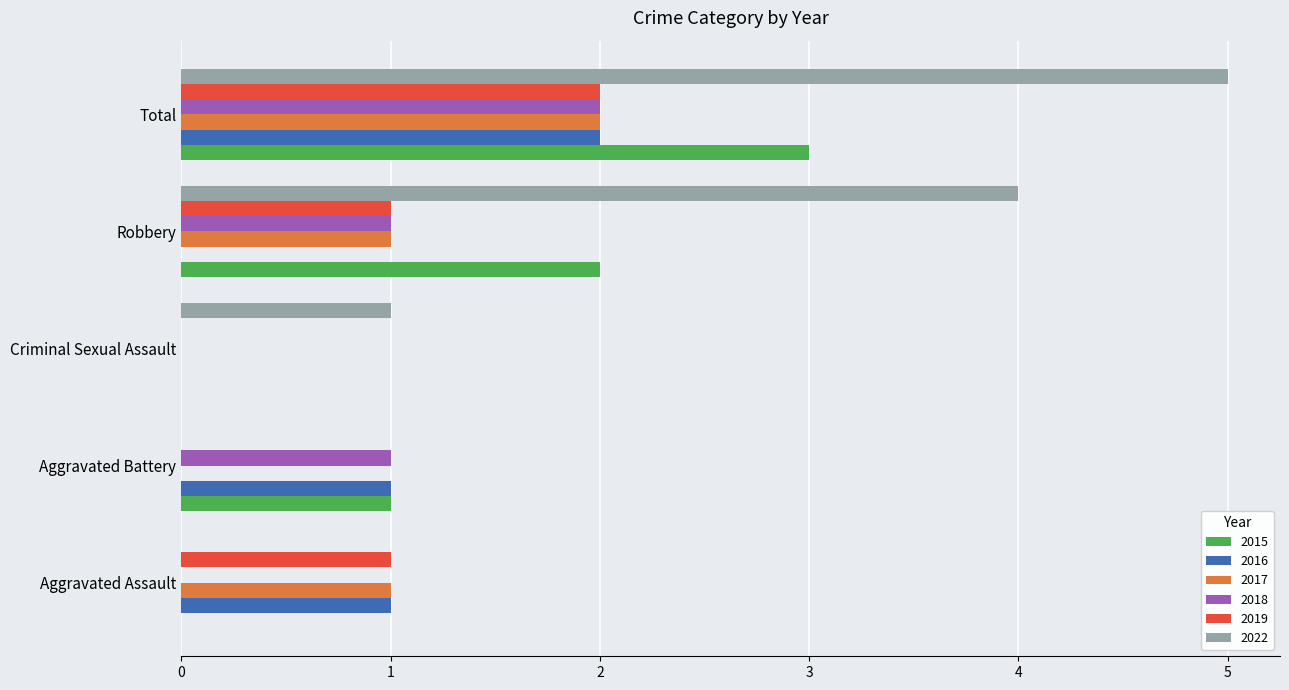

What is the total value across all series at Aggravated Battery?

3